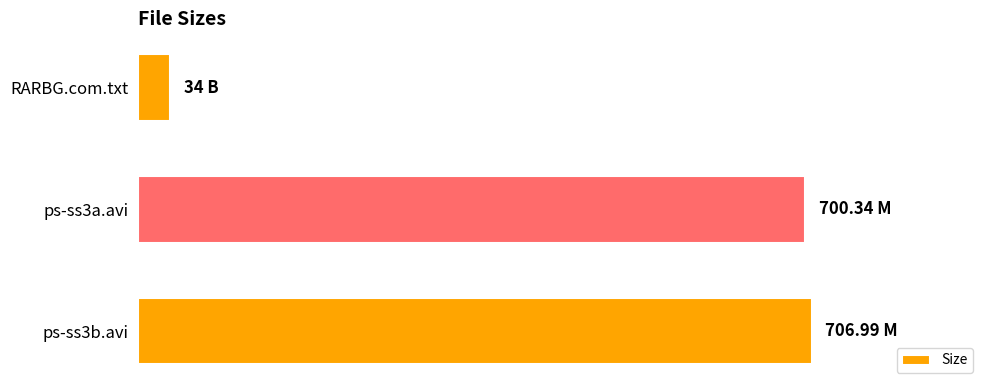

List the labels in order of value, largest first.

ps-ss3b.avi, ps-ss3a.avi, RARBG.com.txt